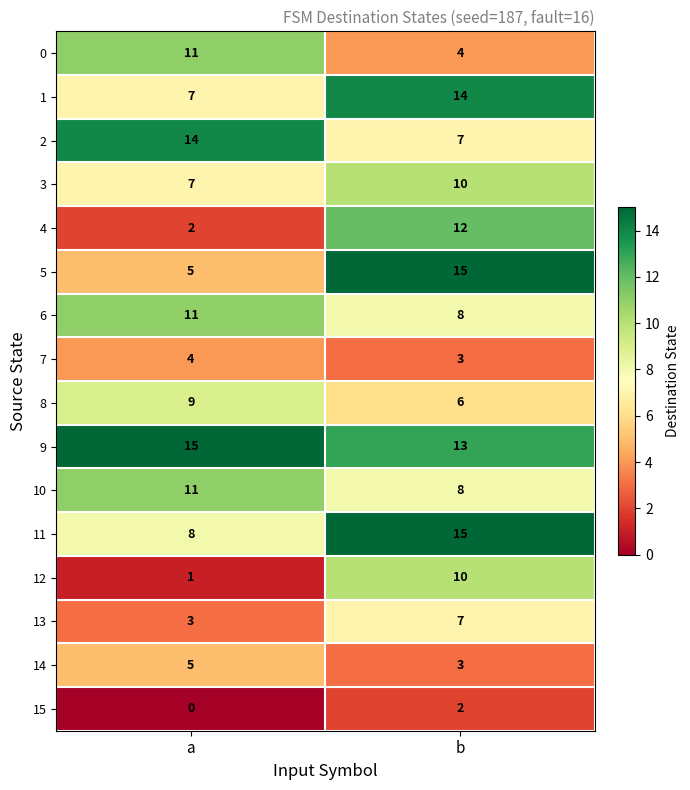

Read the 3 value at b.

10